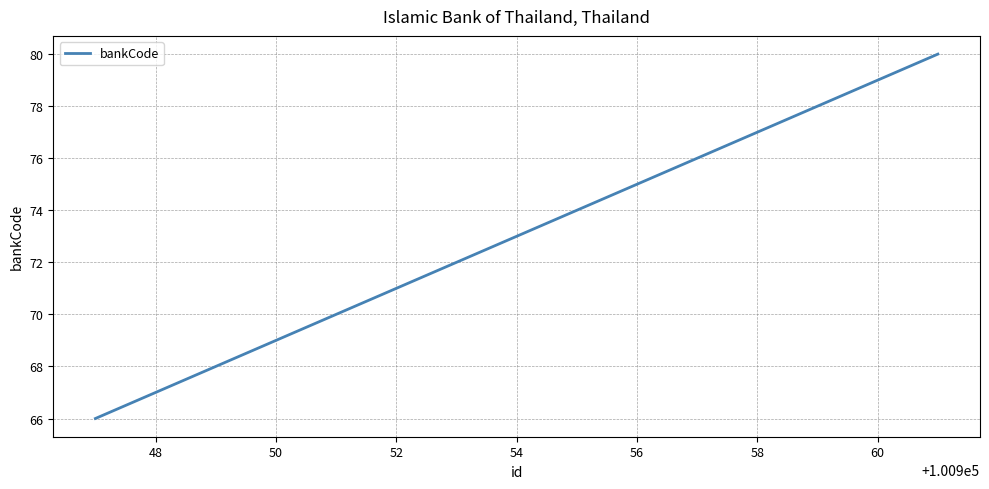

What is the greatest value displayed?

80